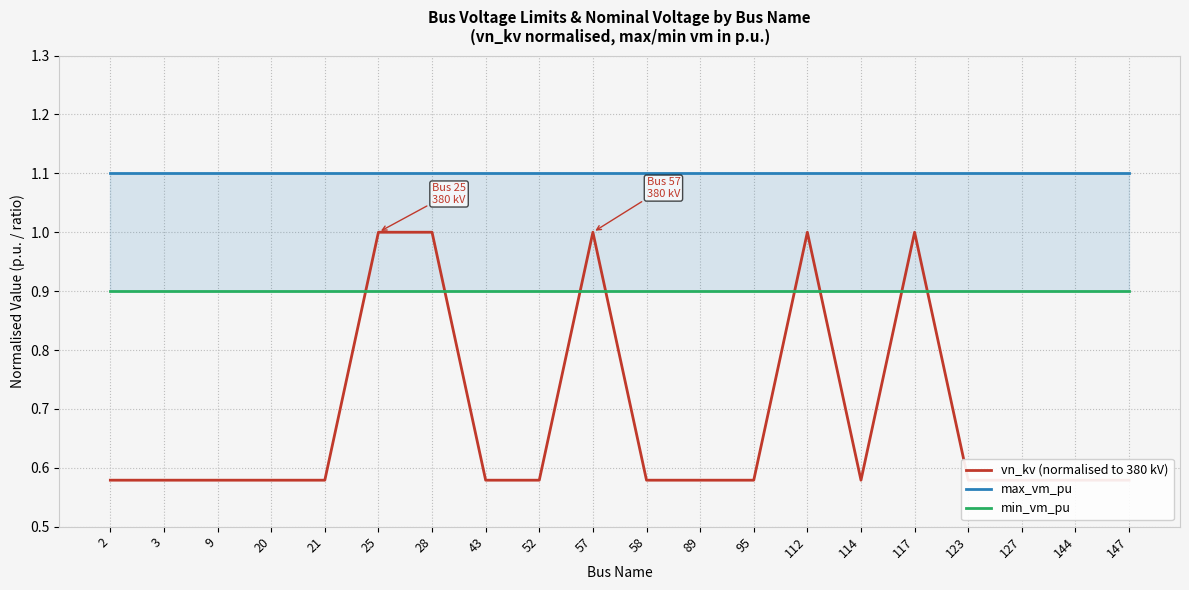

True or false: vn_kv (normalised to 380 kV) and min_vm_pu cross at least once.

True